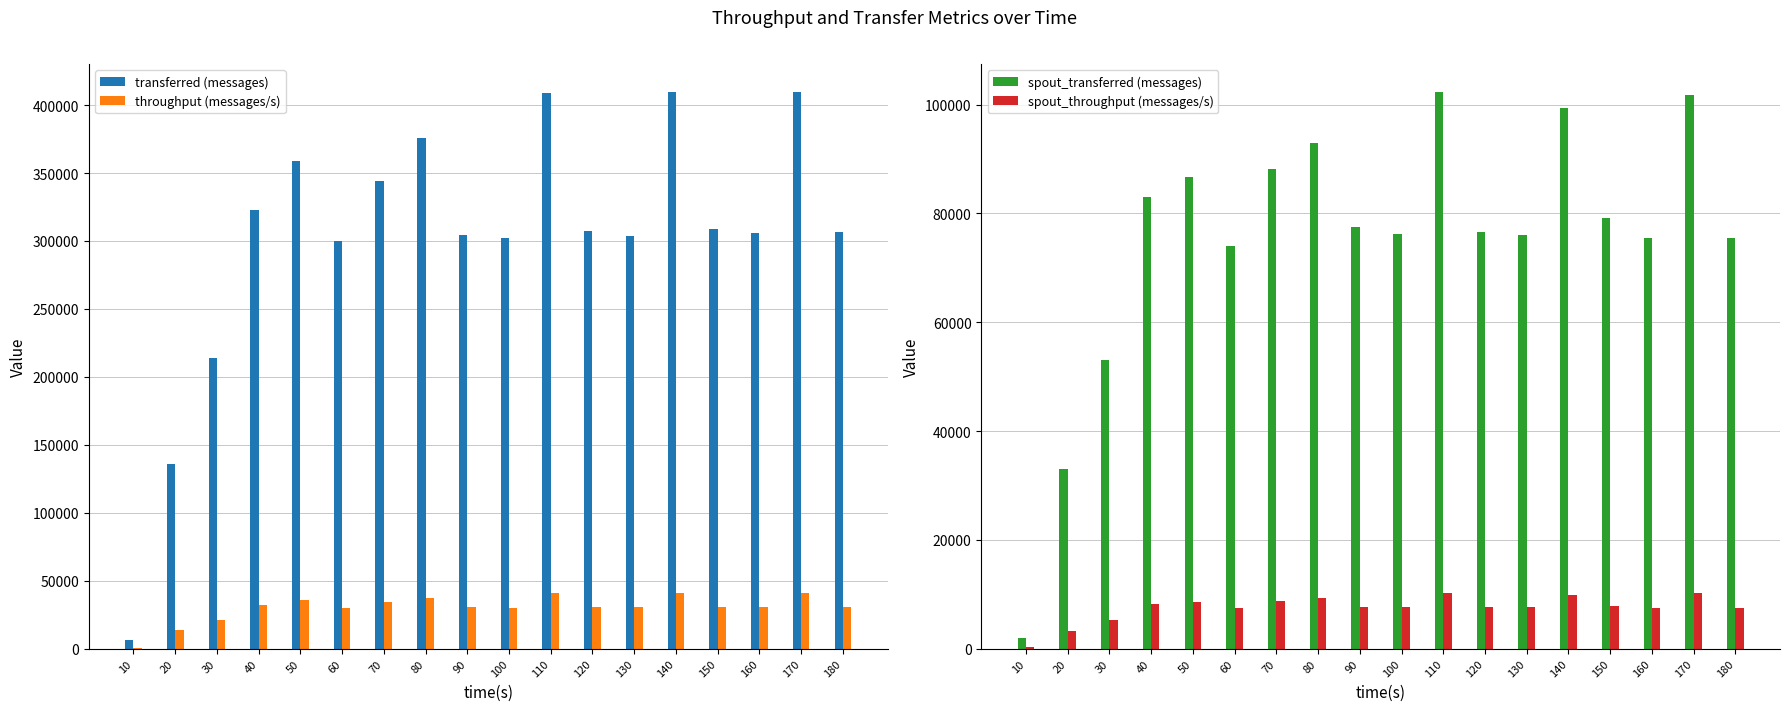

How many bars are there in total?

72